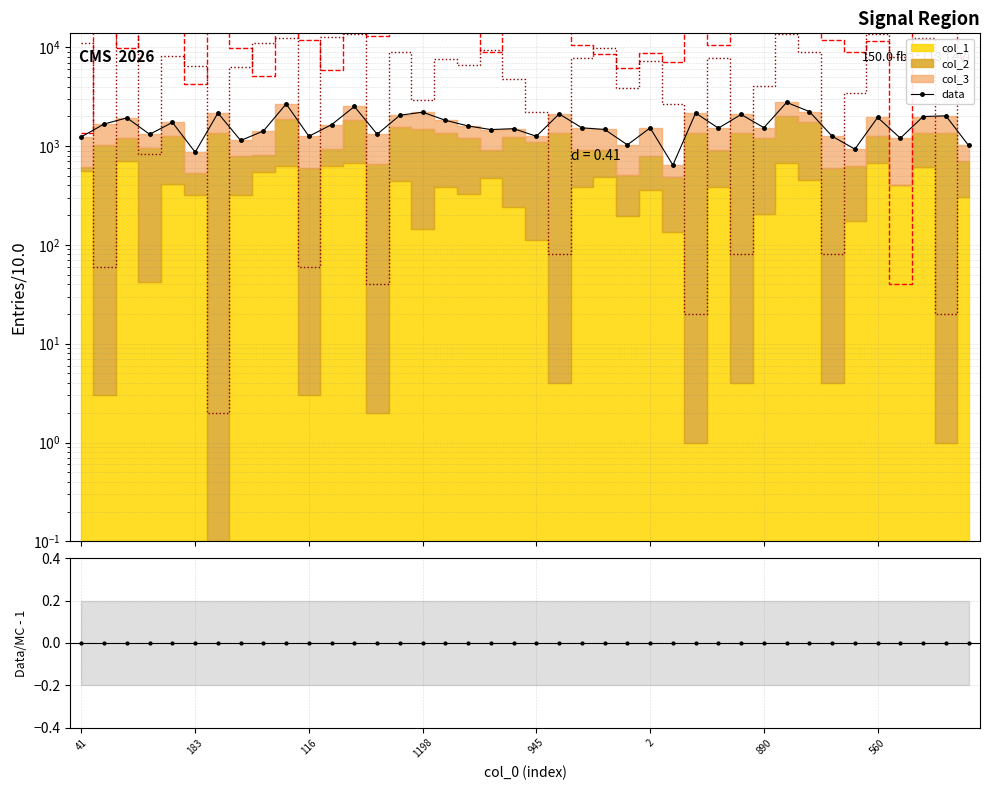

What is the label of the 15th point from the left?

14